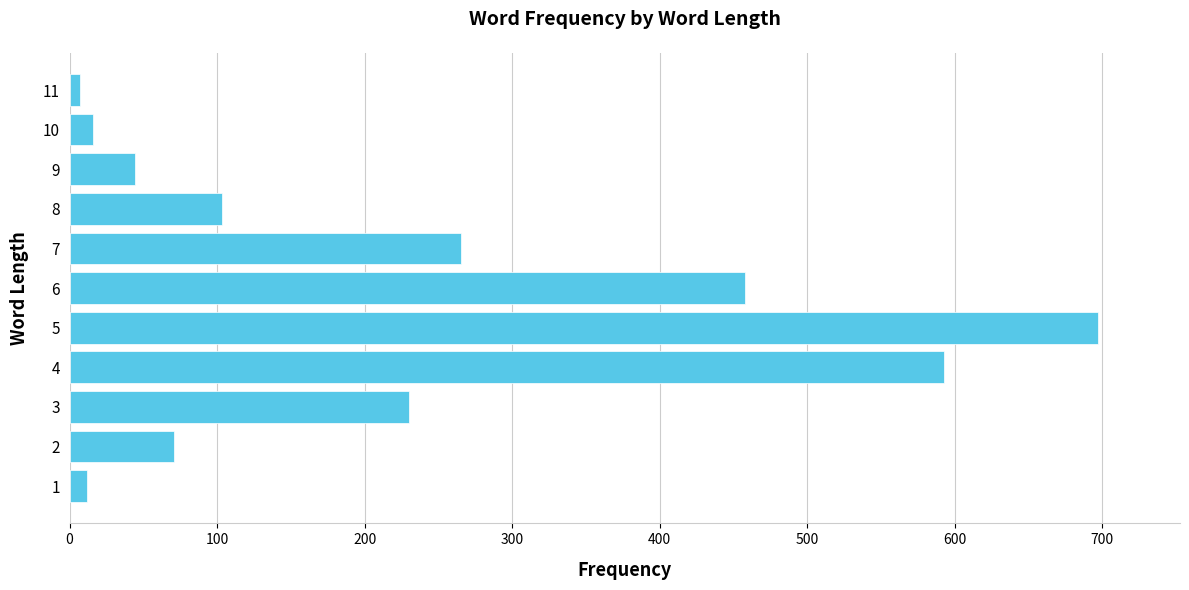

Is it true that the value at 8 is 155?

False